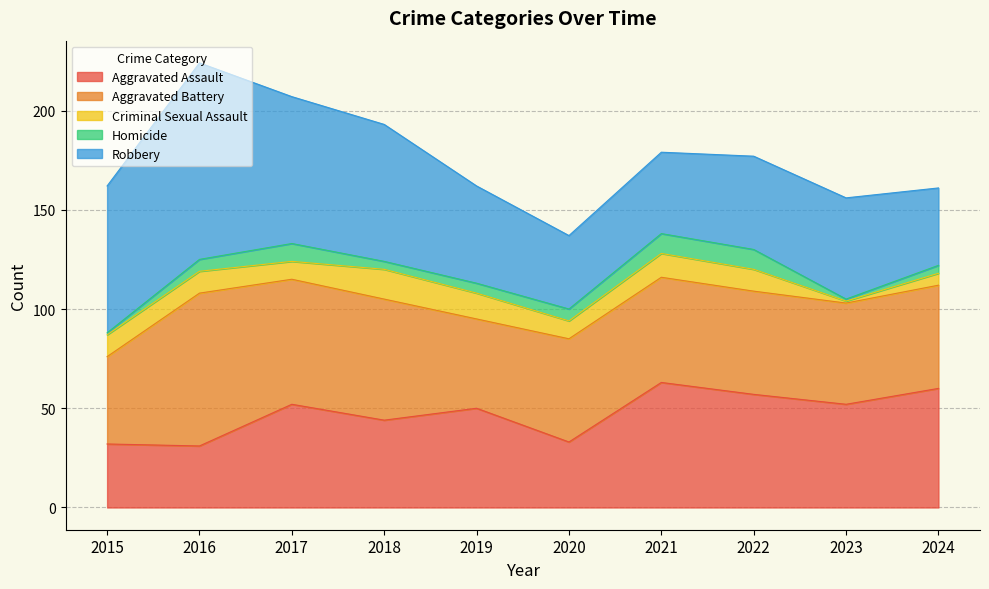

Does the chart have visible grid lines?

Yes